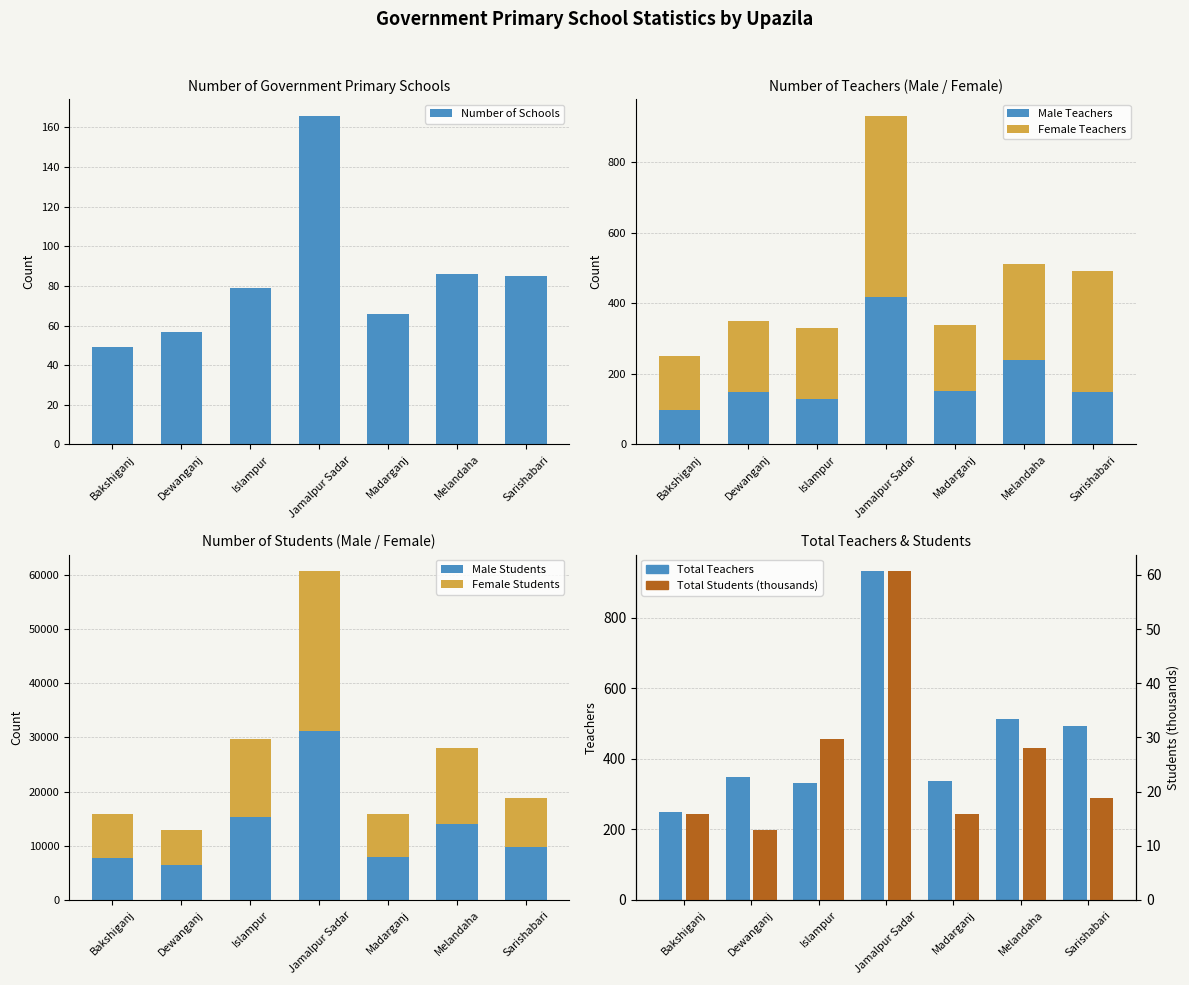

Is it true that Male Teachers equals 216 at Dewanganj?

False